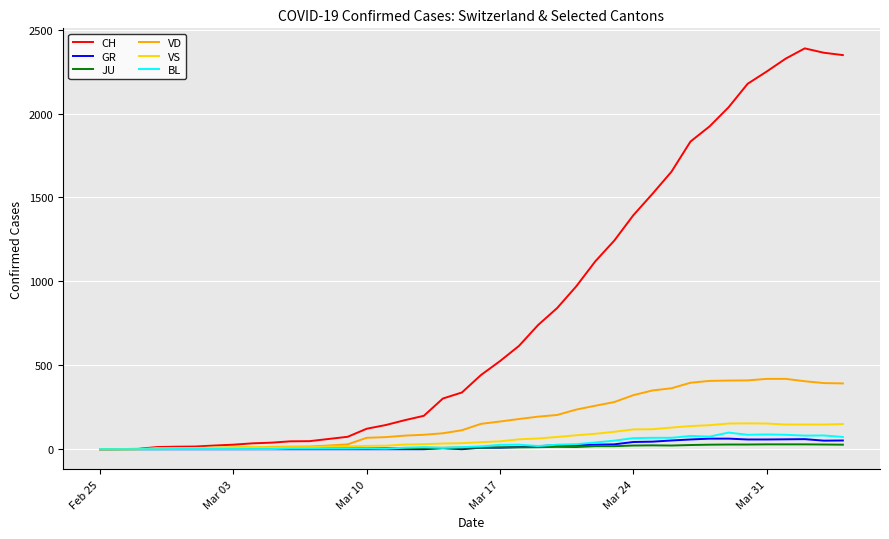

Which series has the widest spread of values?

CH